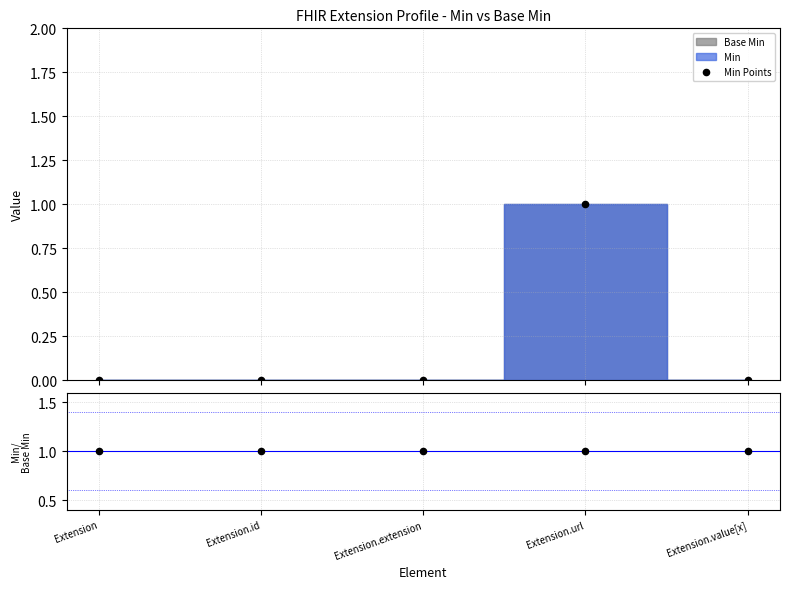

Which series has the widest spread of Y values?

Min Points